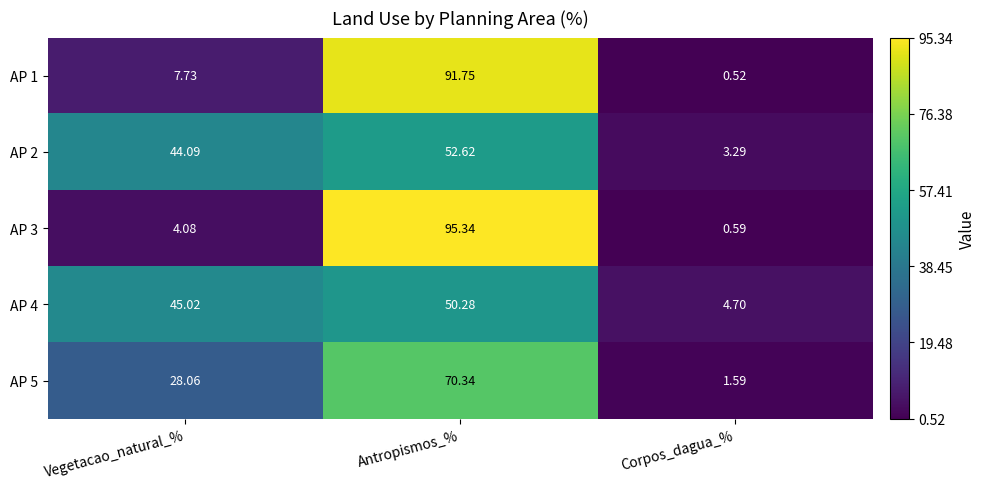

Rank the series at Corpos_dagua_% from lowest to highest value.

AP 1, AP 3, AP 5, AP 2, AP 4